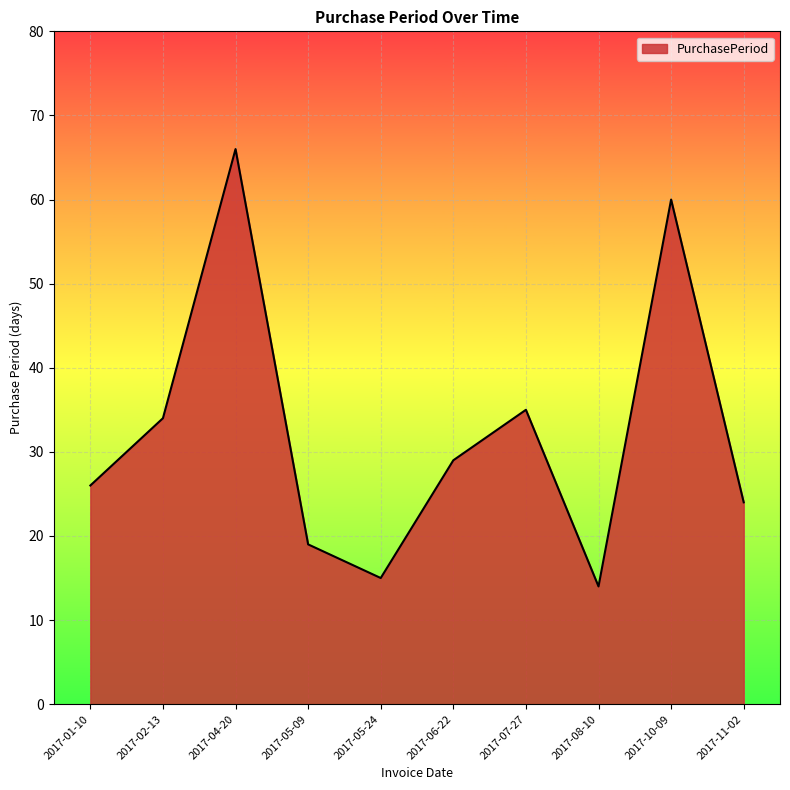

Reading left to right, what are all the values shown in this chart?

26	34	66	19	15	29	35	14	60	24